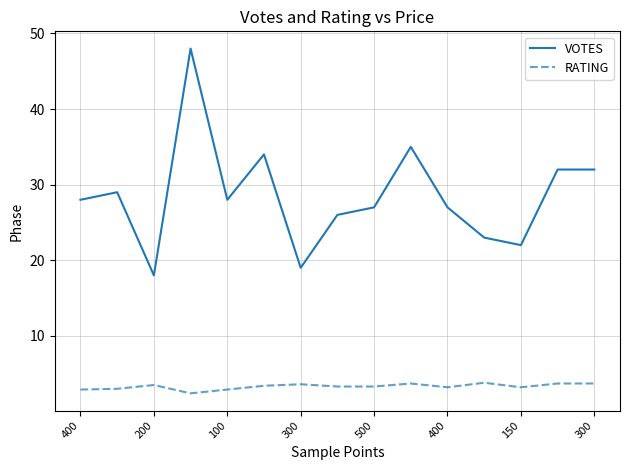

What is the maximum value shown in the chart?

48.0